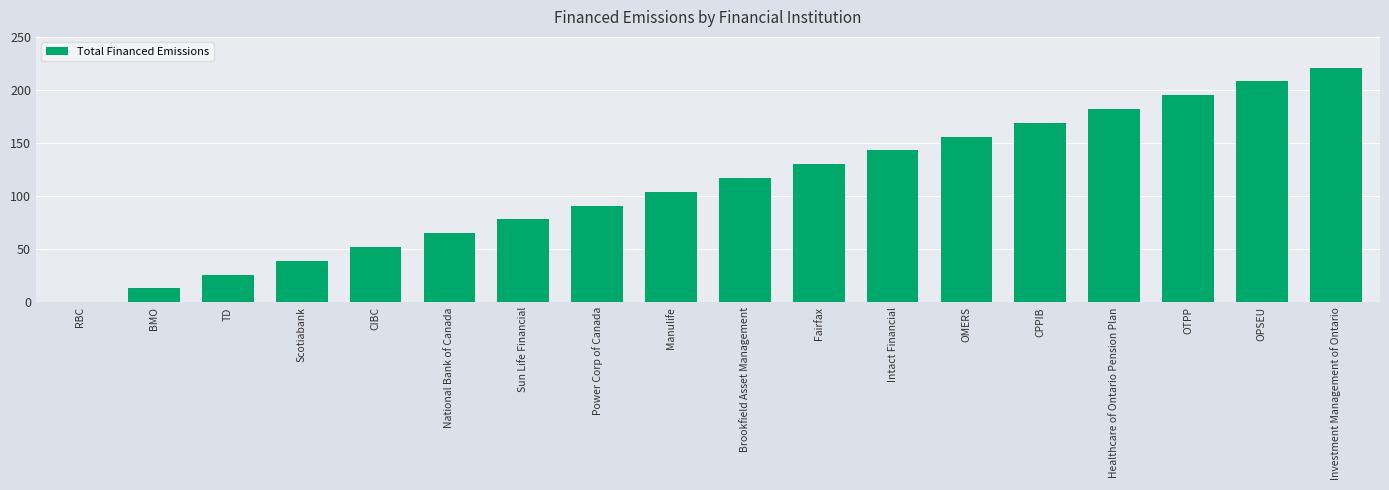

At which category does the chart reach its peak across all series?

Investment Management of Ontario